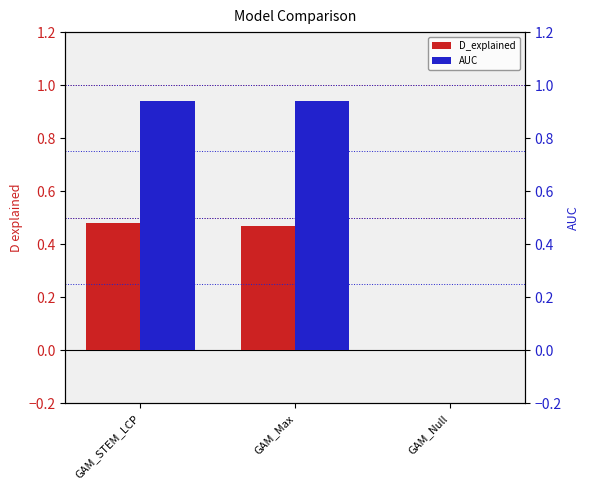

True or false: D_explained has a value of 0.3 at GAM_Max.

False